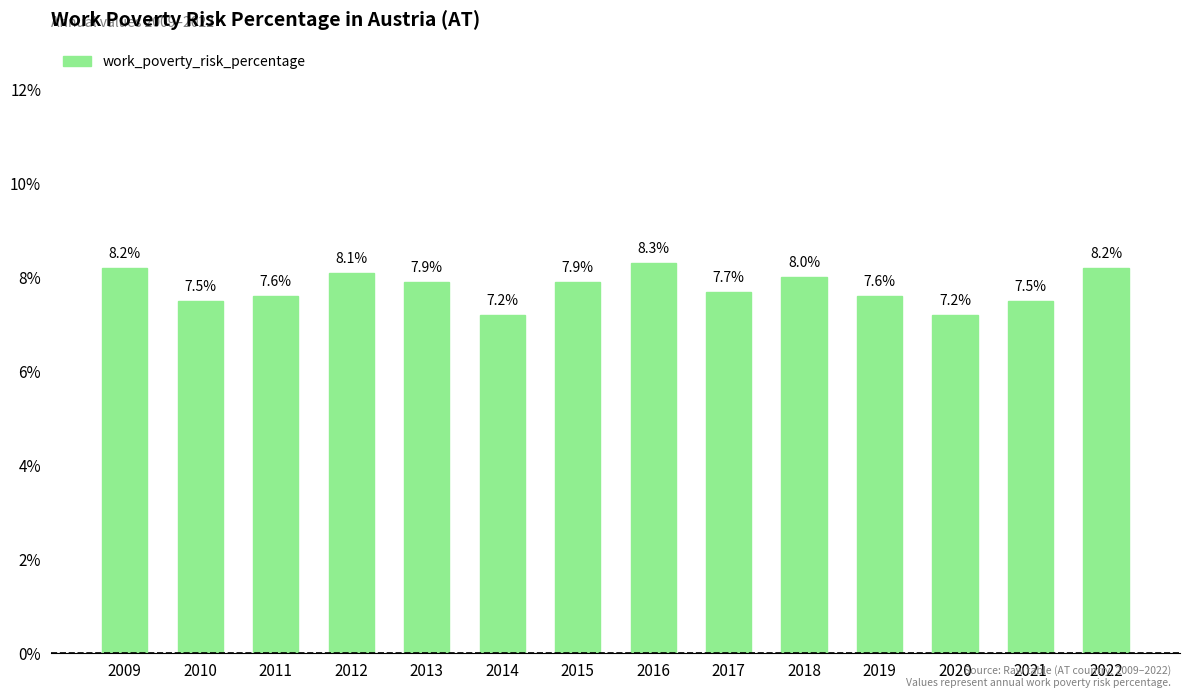

The chart shows a value of 4.8 at 2022. True or false?

False